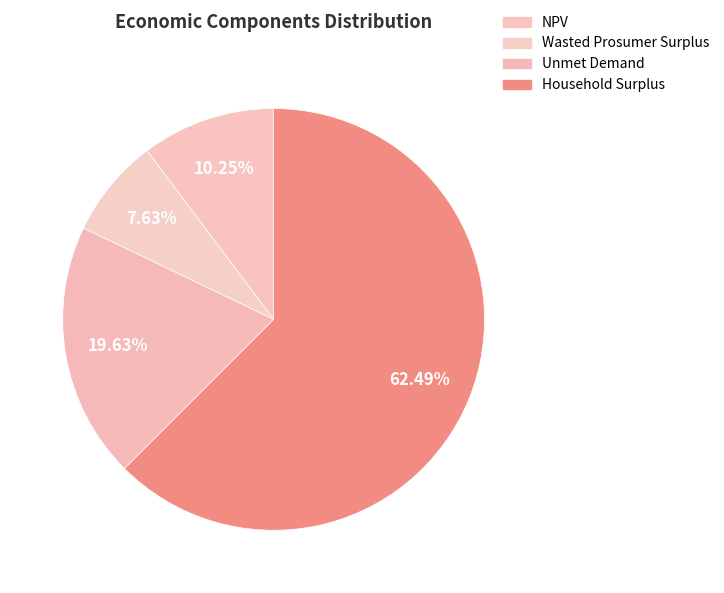

To the nearest percent, what is the difference between the NPV and Unmet Demand slice percentages?

9%